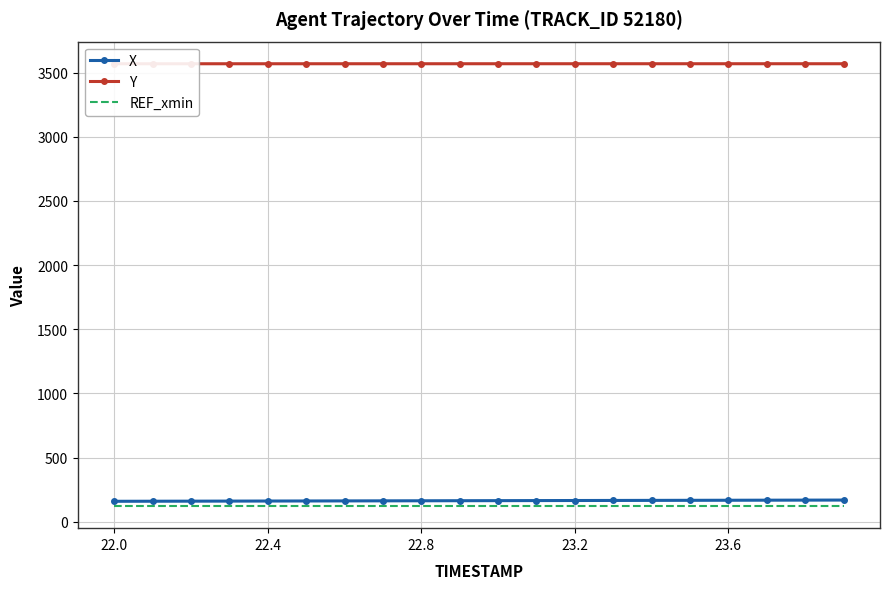

What is the sum of the X values at 22.4 and 23.6?

329.5